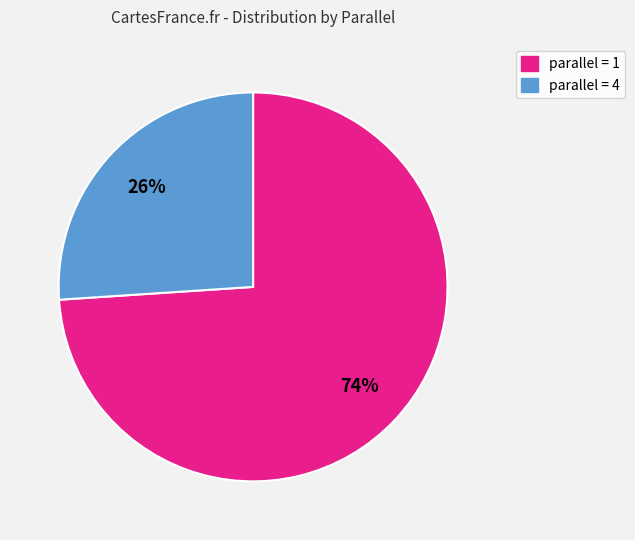

Is there any slice that represents more than half of the pie?

Yes